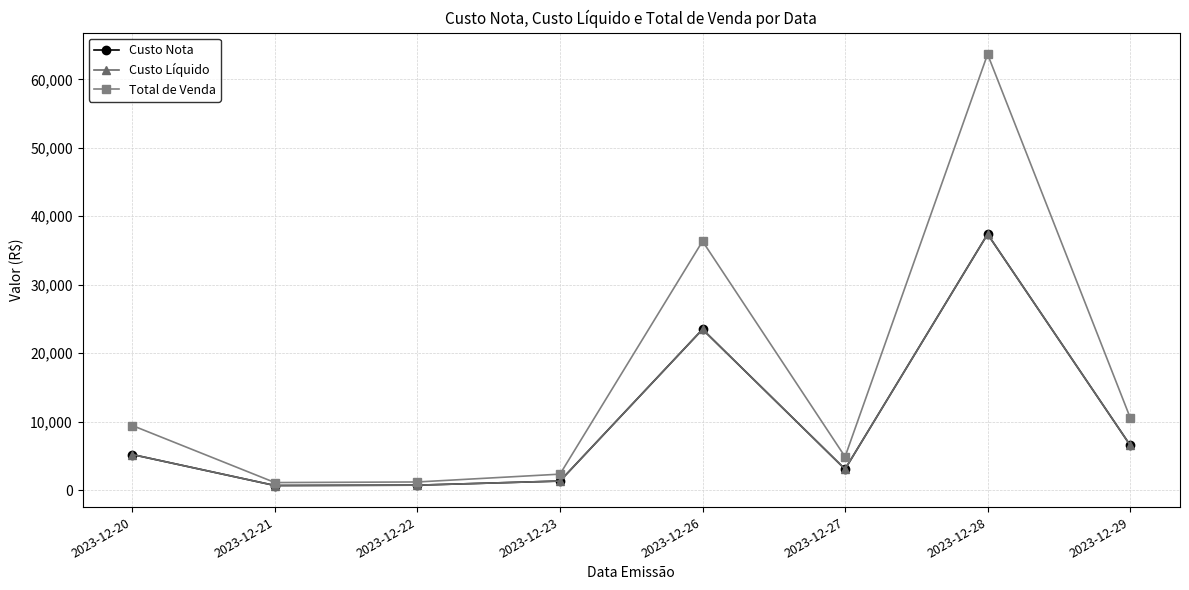

True or false: Custo Líquido and Custo Nota intersect in this chart.

False